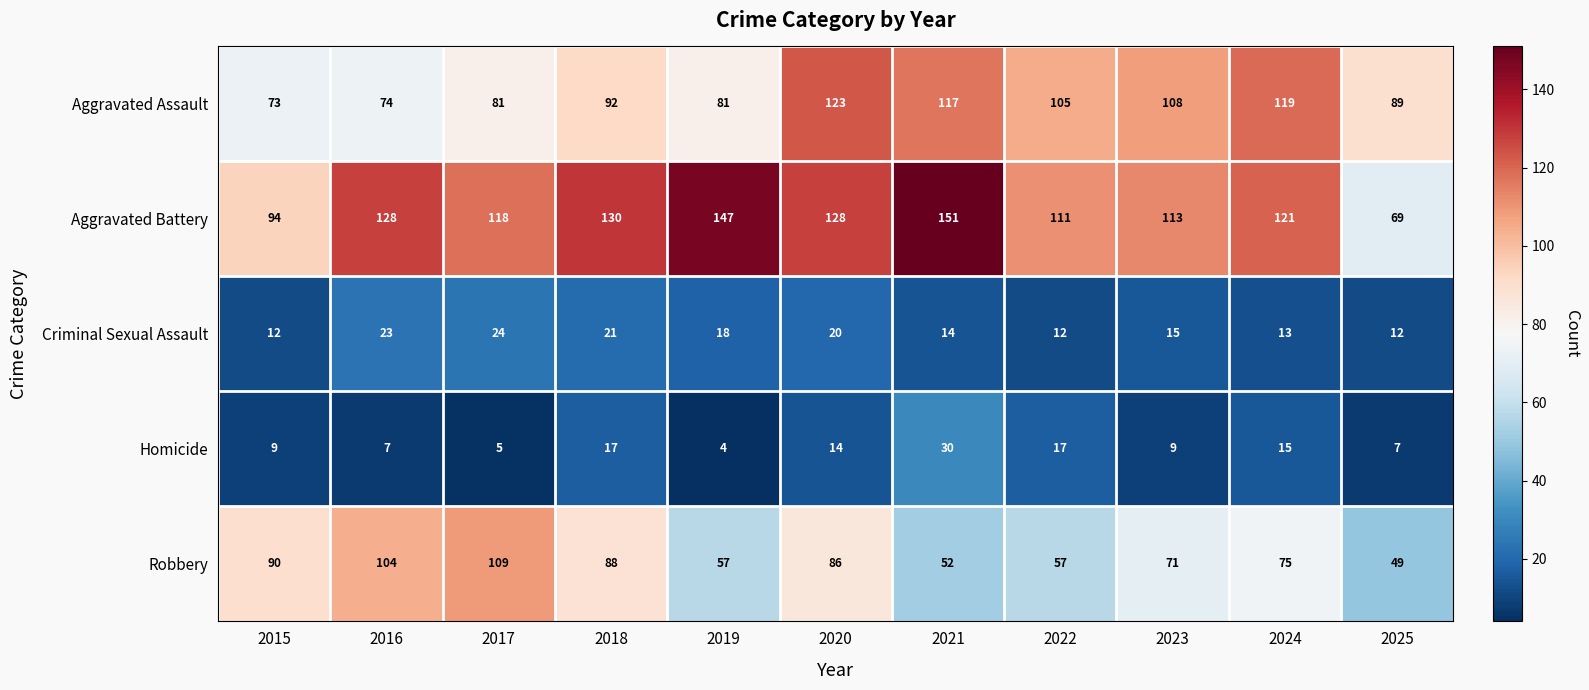

At which category is the sum across all series the highest?

2020